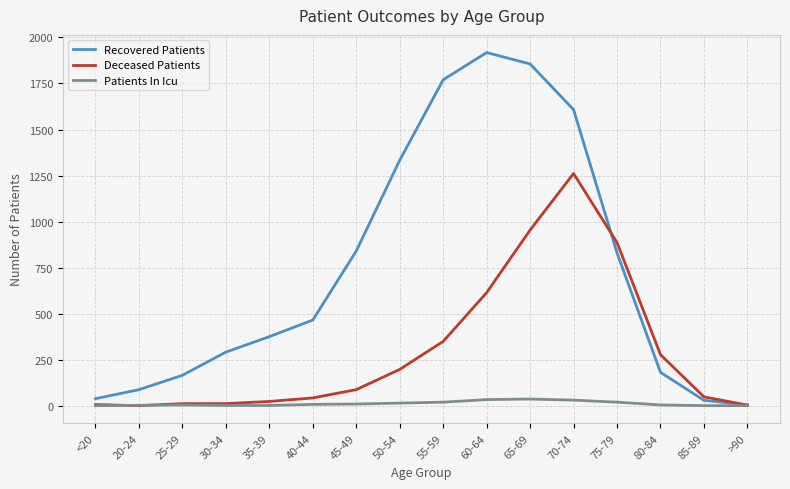

The value of Patients In Icu at 35-39 is 1. True or false?

True